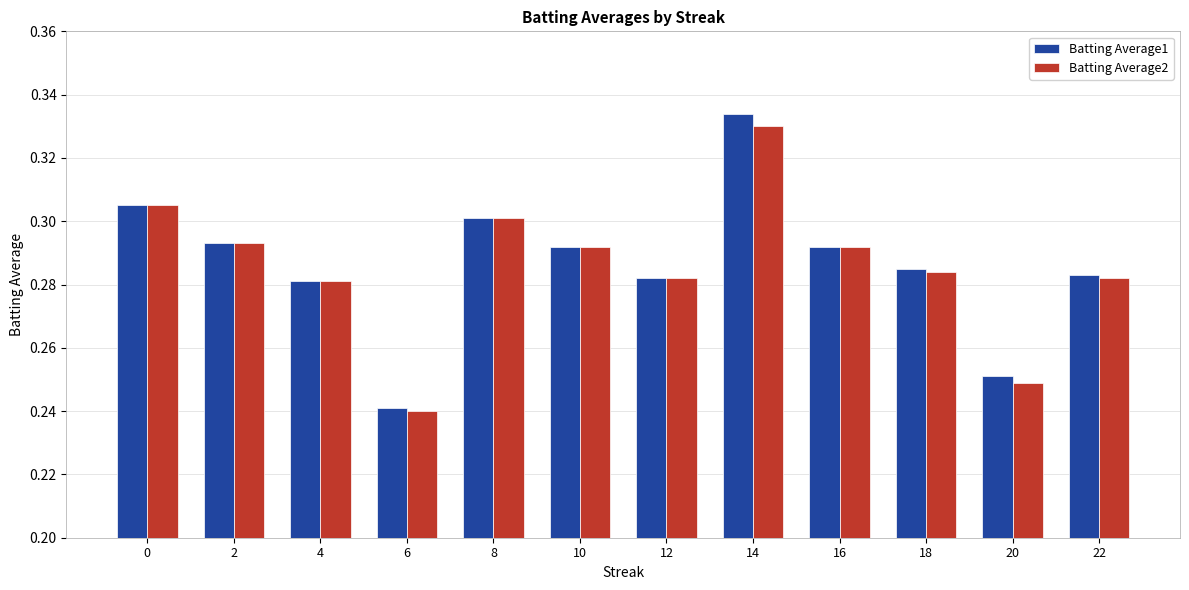

What are all the series names shown in the legend?

Batting Average1, Batting Average2